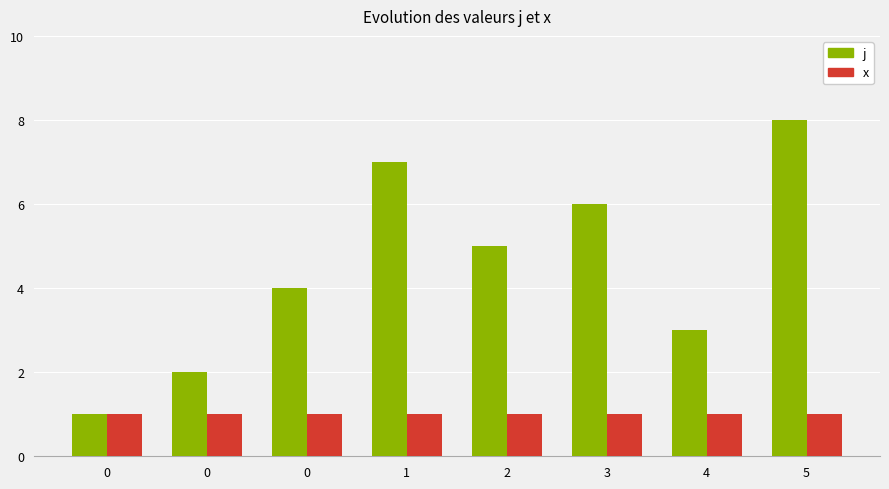

How many data points does each series have?

8